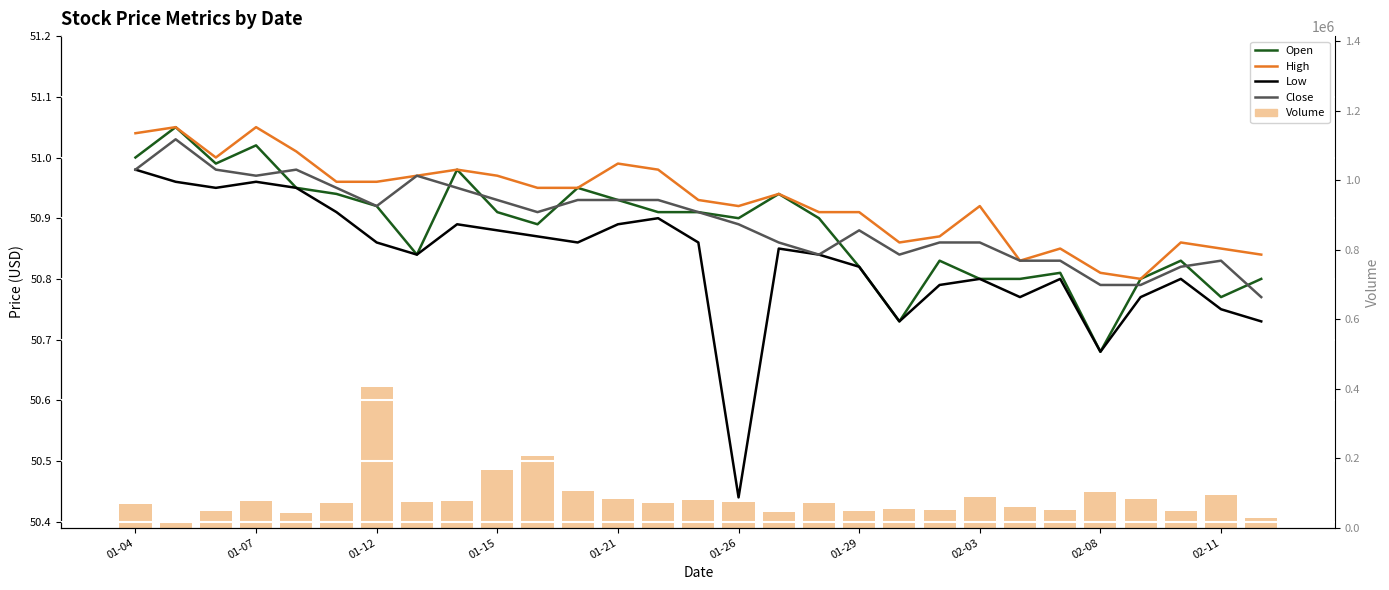

Which has a higher value, 01-21 or 01-26?

01-21